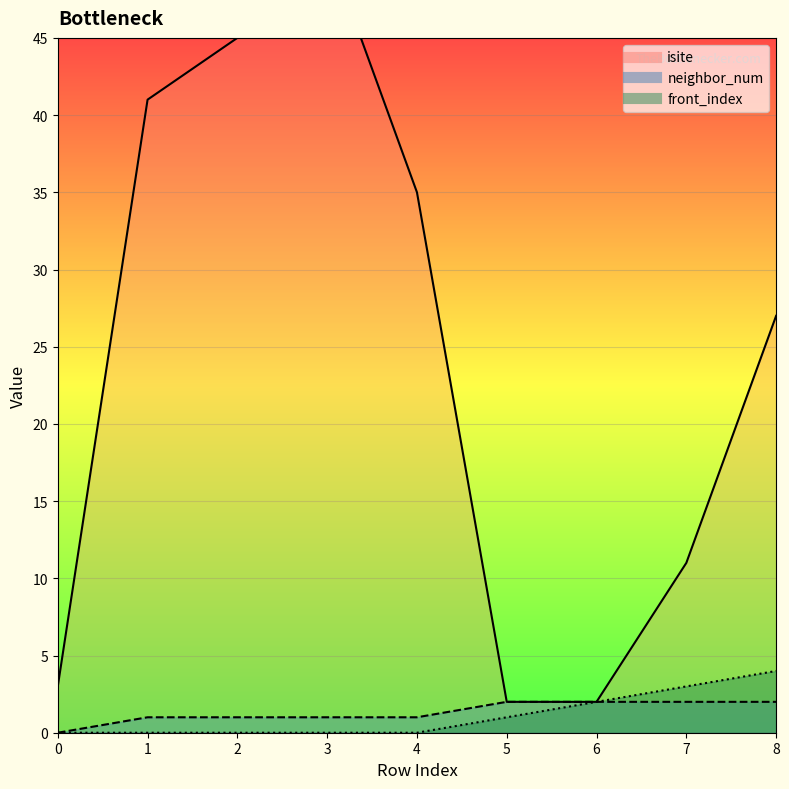

Reading left to right, list all the values displayed in this chart.

isite: 0=3	1=41	2=45	3=51	4=35	5=2	6=2	7=11	8=27
neighbor_num: 0=0	1=1	2=1	3=1	4=1	5=2	6=2	7=2	8=2
front_index: 0=0	1=0	2=0	3=0	4=0	5=1	6=2	7=3	8=4